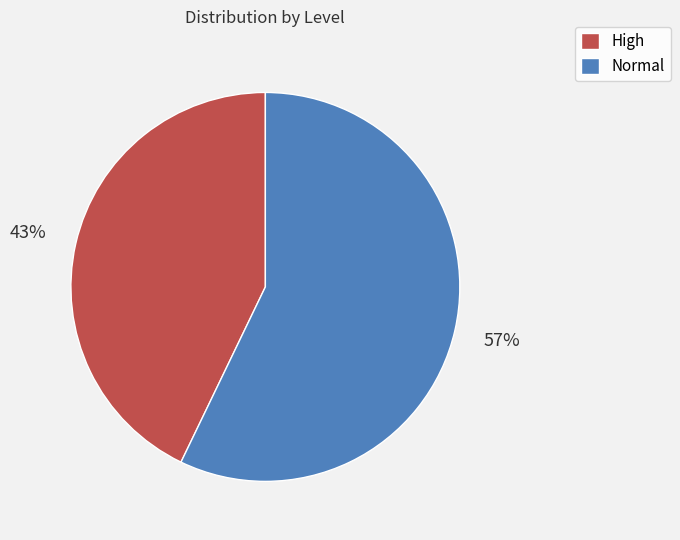

How many segments does this pie chart have?

2